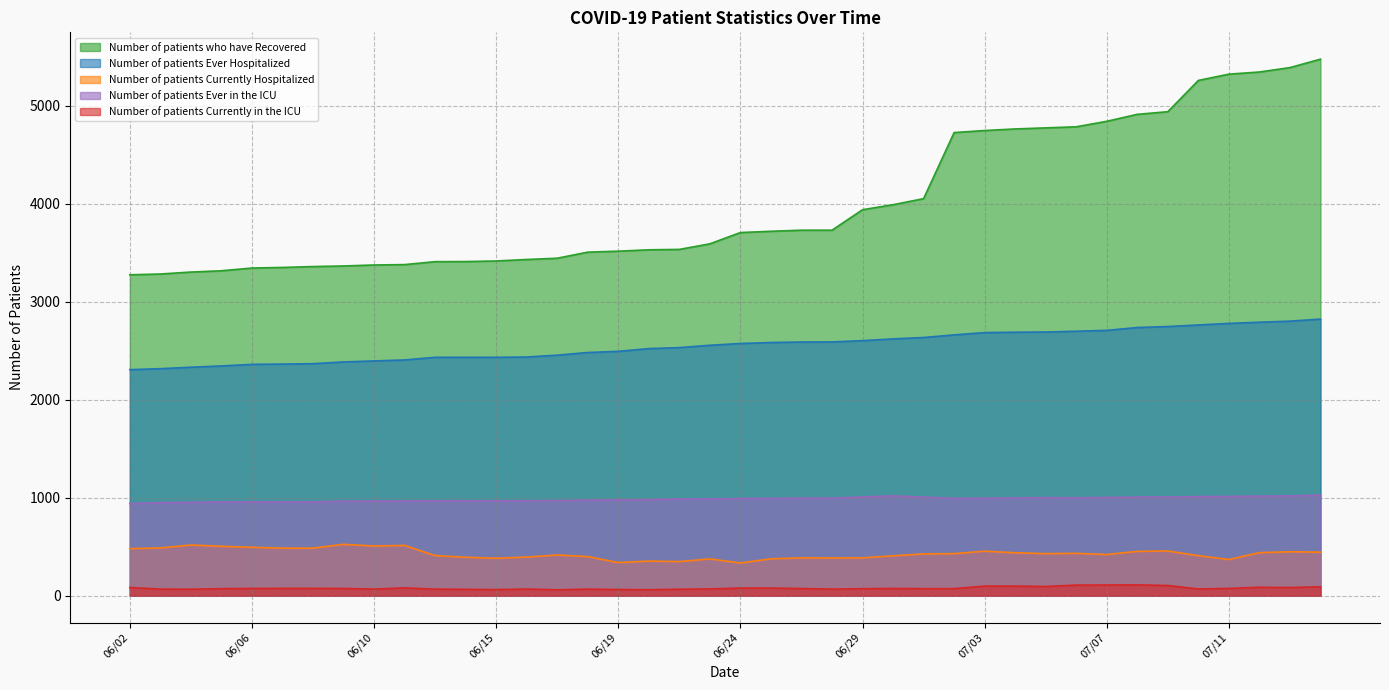

At which category is the sum across all series the highest?

07/15